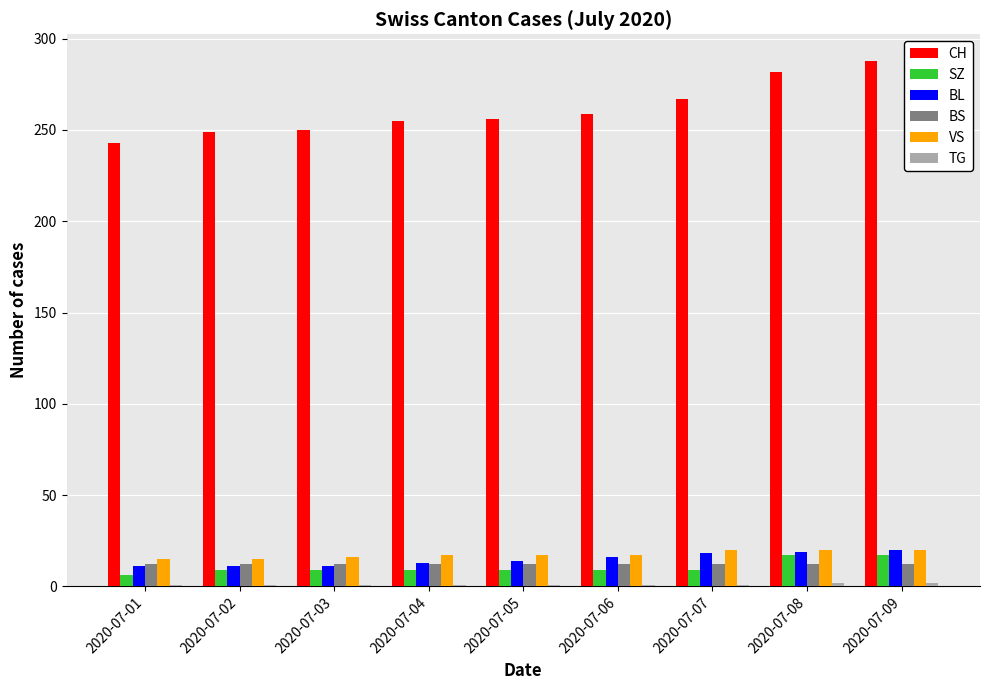

Count the number of data series in this chart.

6